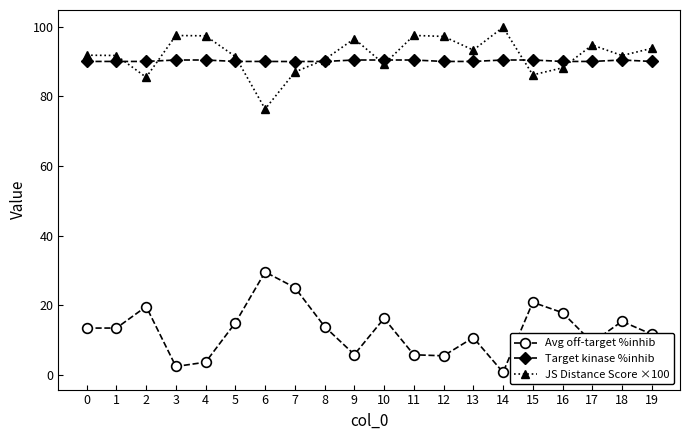

Is it true that Avg off-target %inhib equals 9.3 at 17?

True